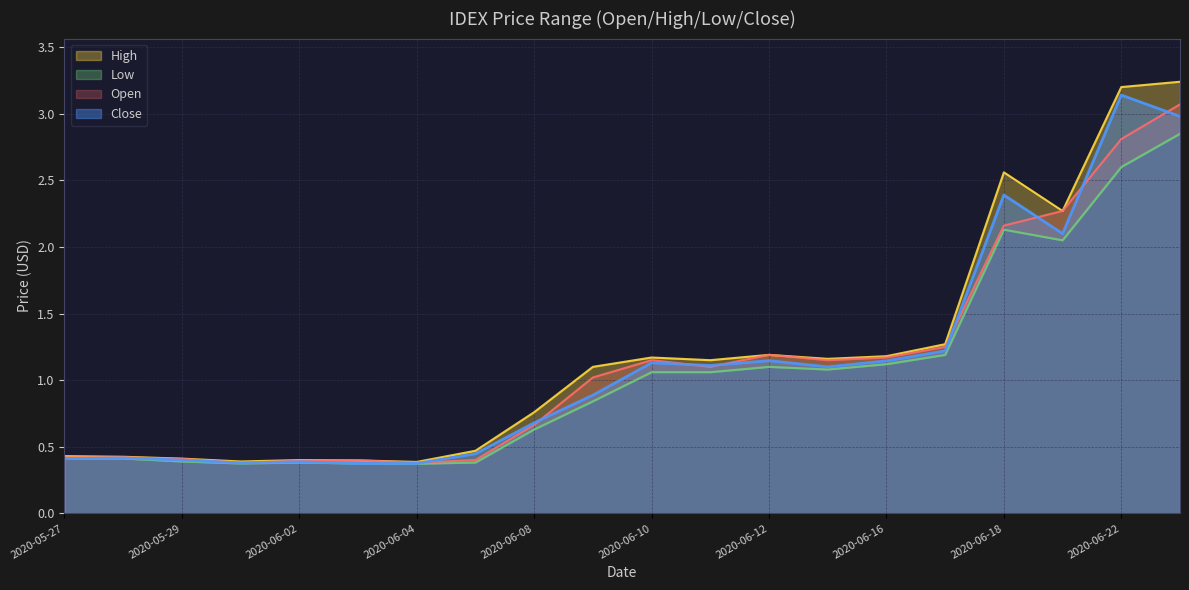

True or false: Open and High intersect in this chart.

False